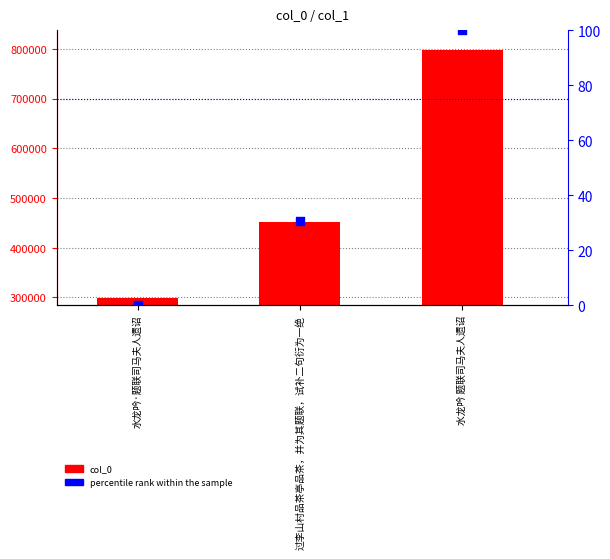

Which series has the largest Y range (max minus min)?

col_0